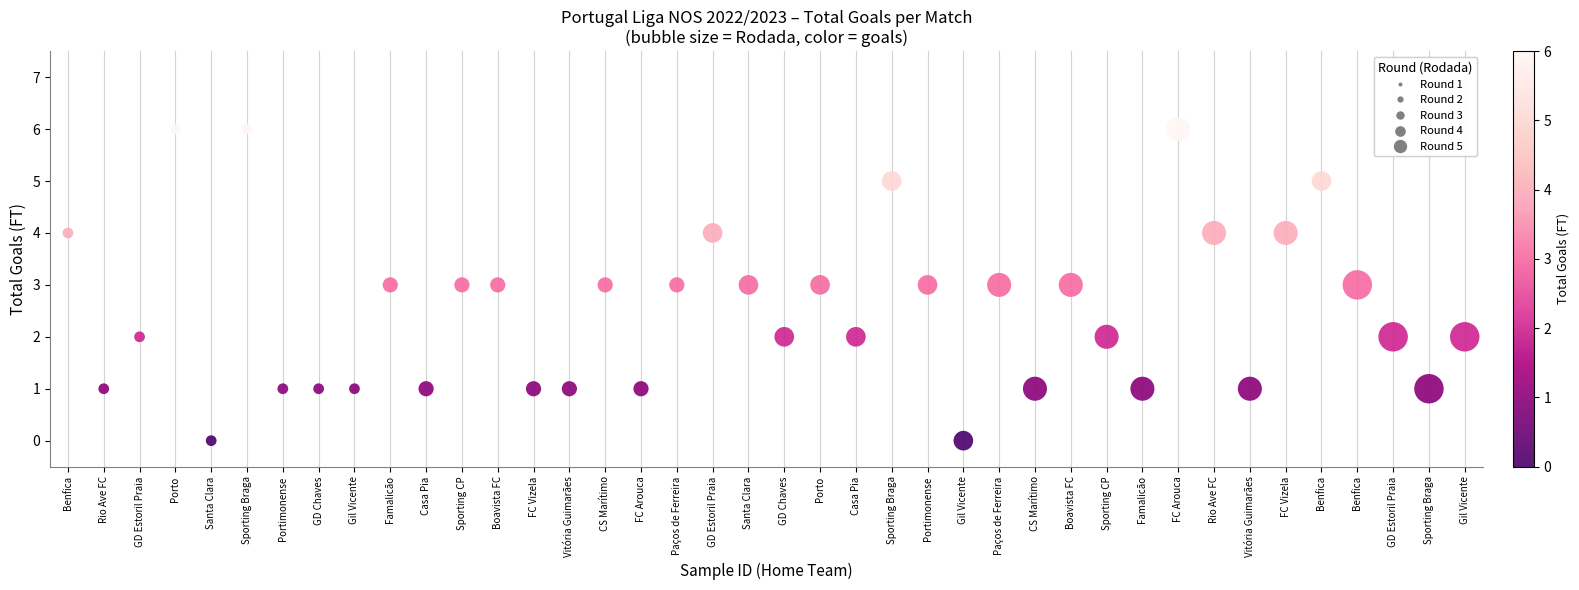

What is the range of Y values (max minus min)?

6